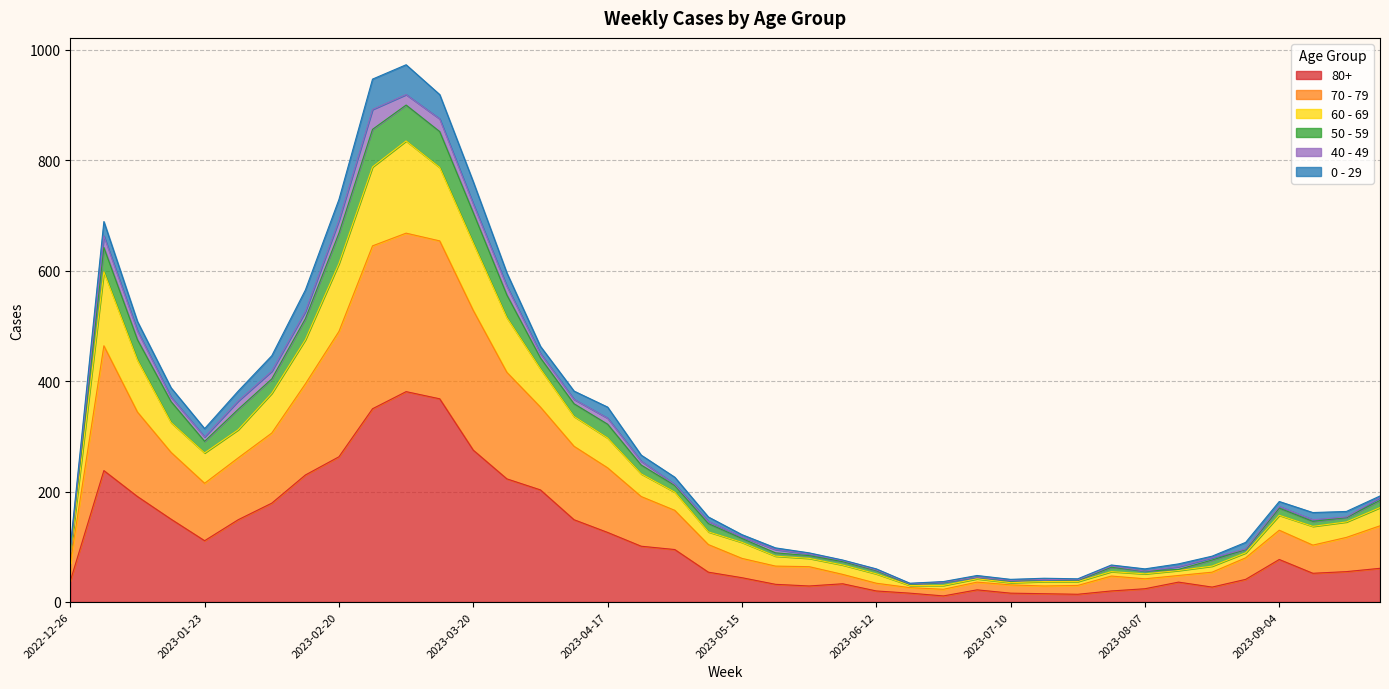

What are all the series names shown in the legend?

80+, 70 - 79, 60 - 69, 50 - 59, 40 - 49, 0 - 29